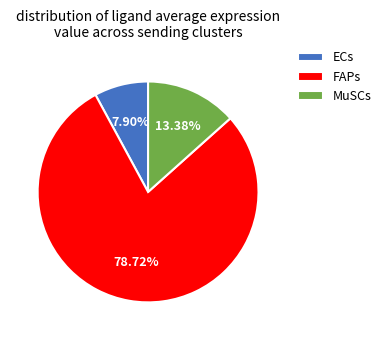

Rank the categories by value from lowest to highest.

ECs, MuSCs, FAPs